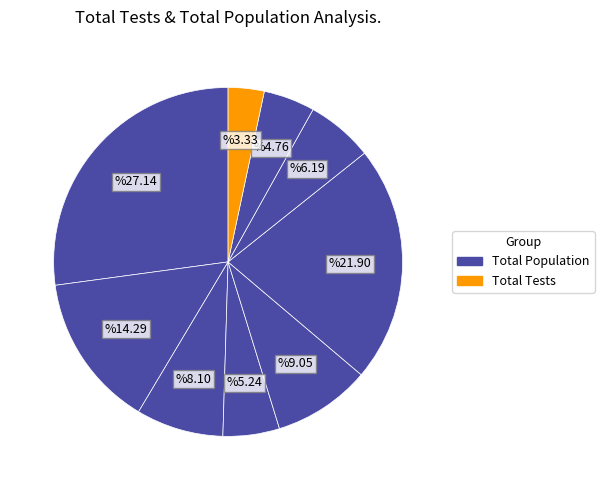

How many slices are in this pie chart?

9